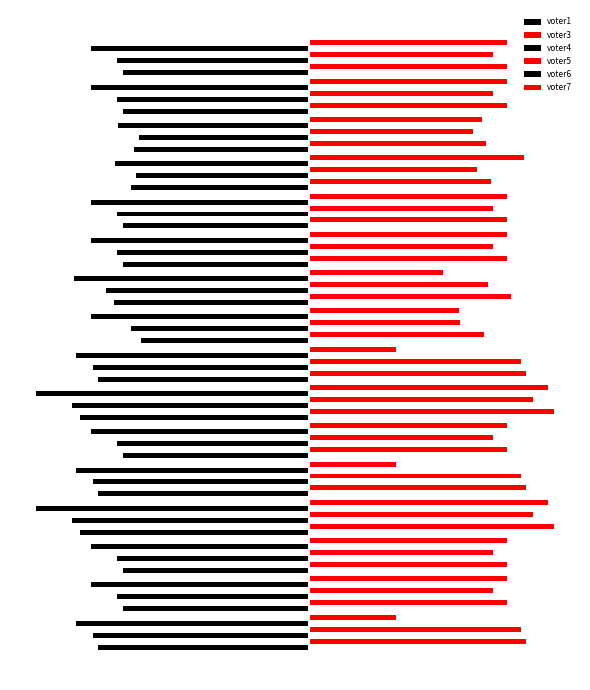

Count the voter1 values in the range -413 to -364.

11